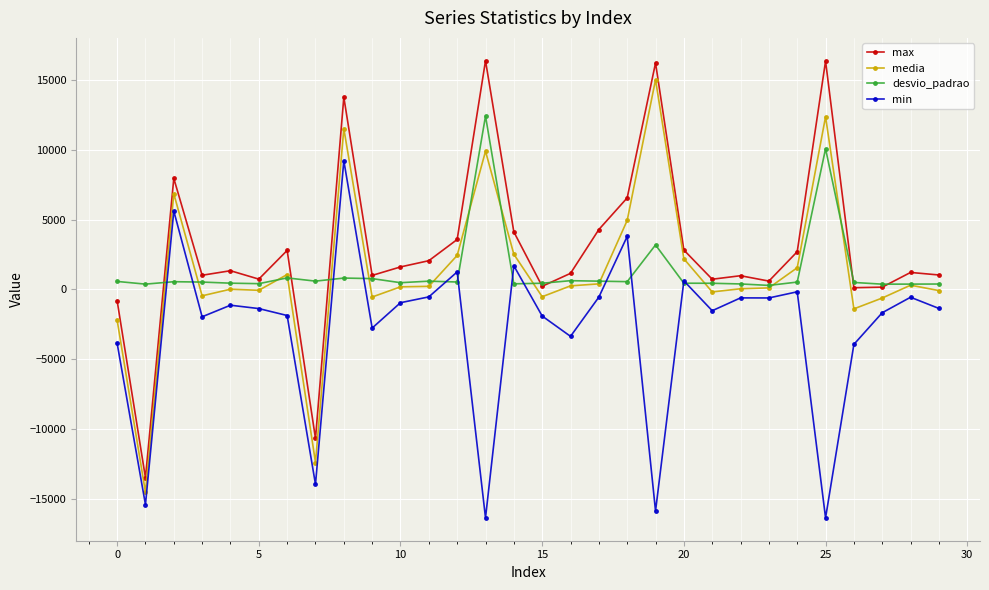

True or false: min has more than 2 points higher than both neighbors.

True